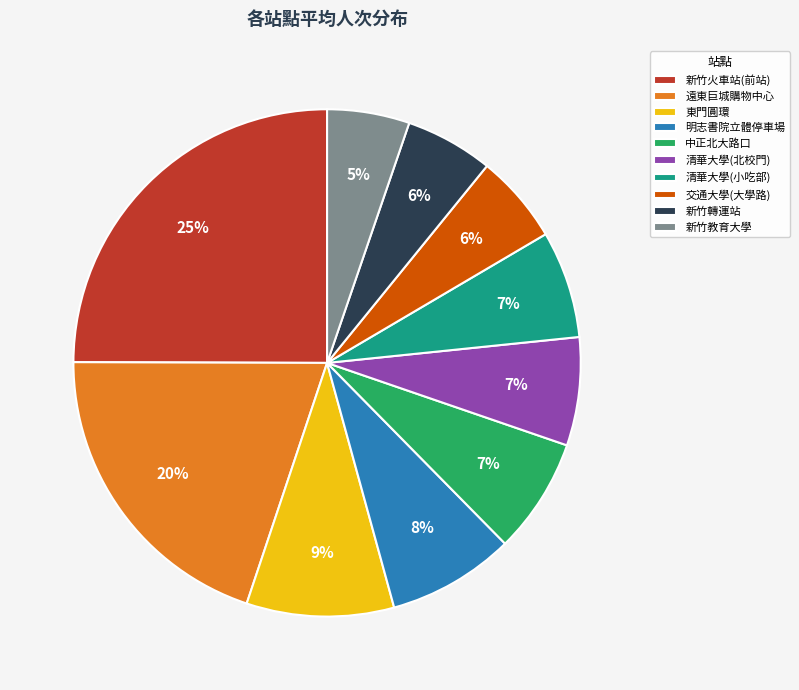

Which category has the biggest portion of the pie?

新竹火車站(前站)